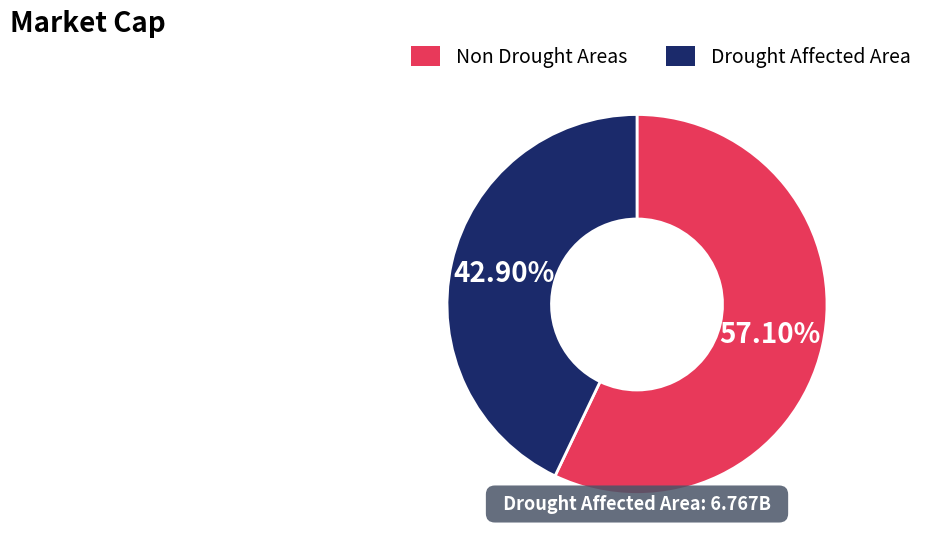

To the nearest percent, what is the difference between the largest and smallest slice percentages?

14%